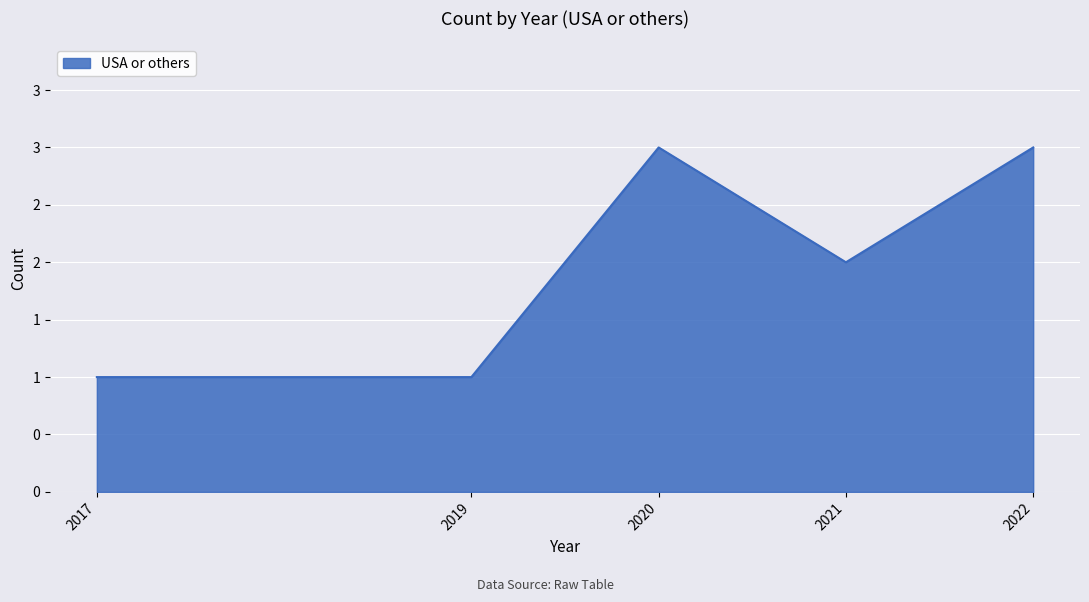

Rank the categories by value from lowest to highest.

2017, 2019, 2021, 2020, 2022